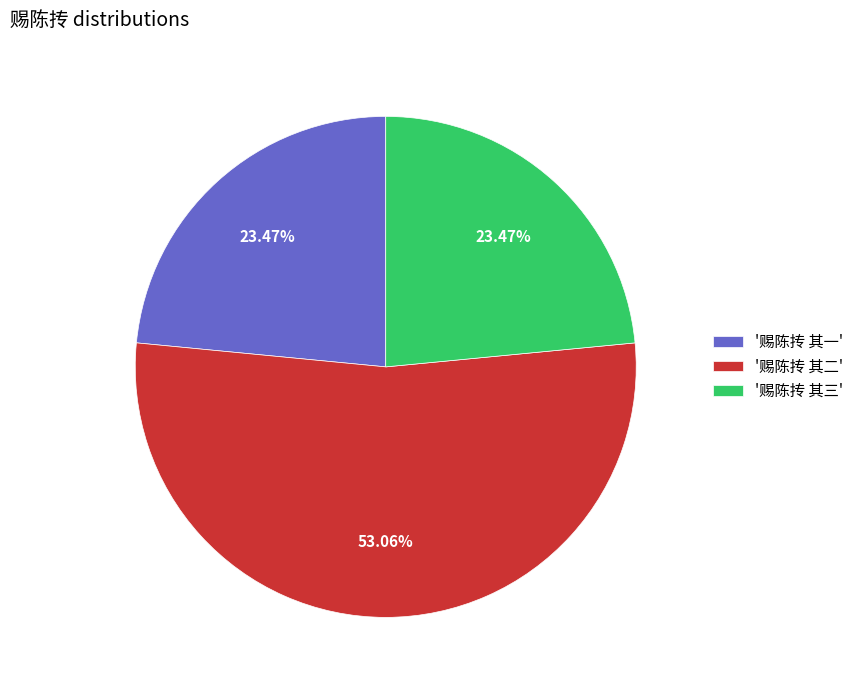

To the nearest percent, what is the difference between the largest and smallest slice percentages?

30%